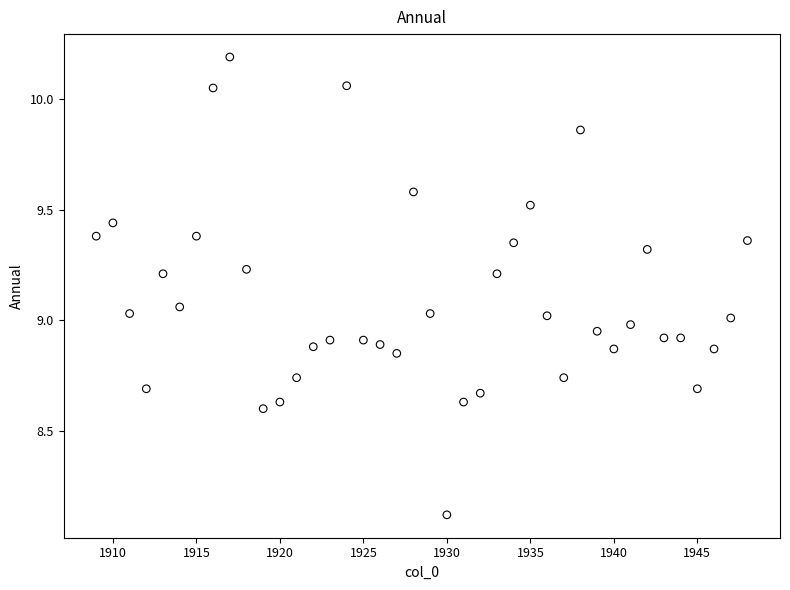

What is the range of X values (max minus min)?

39.0